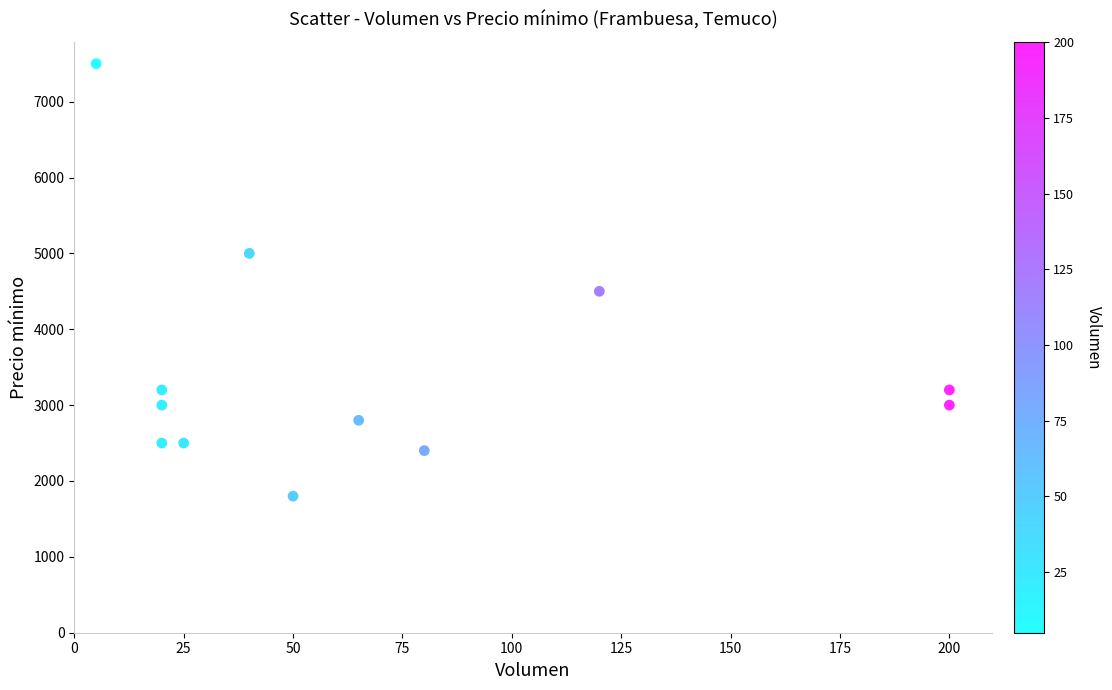

What Y value in the scatter plot is closest to 4650?

4500